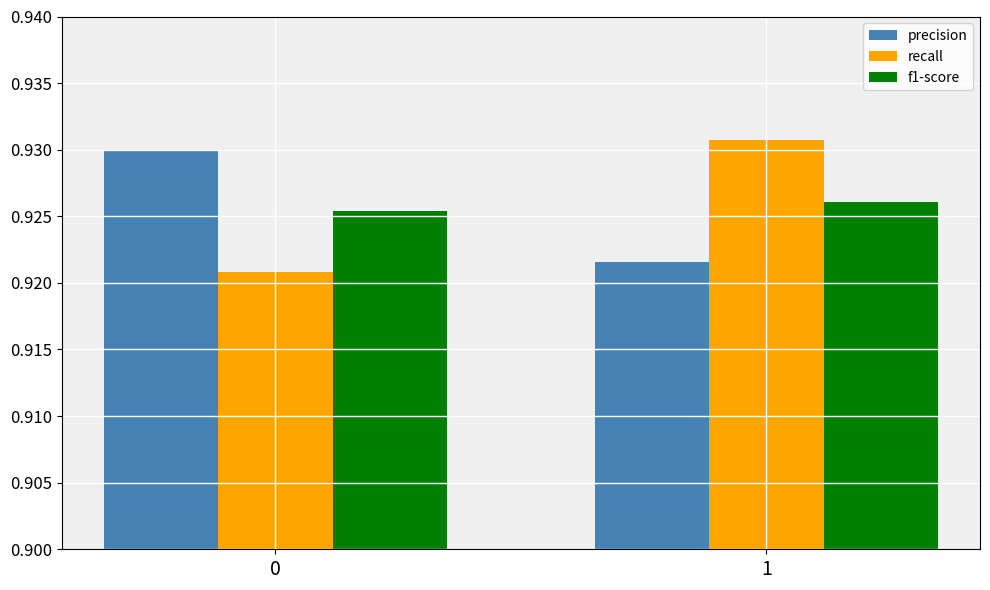

What is the sum of the f1-score values at 0 and 1?

1.9